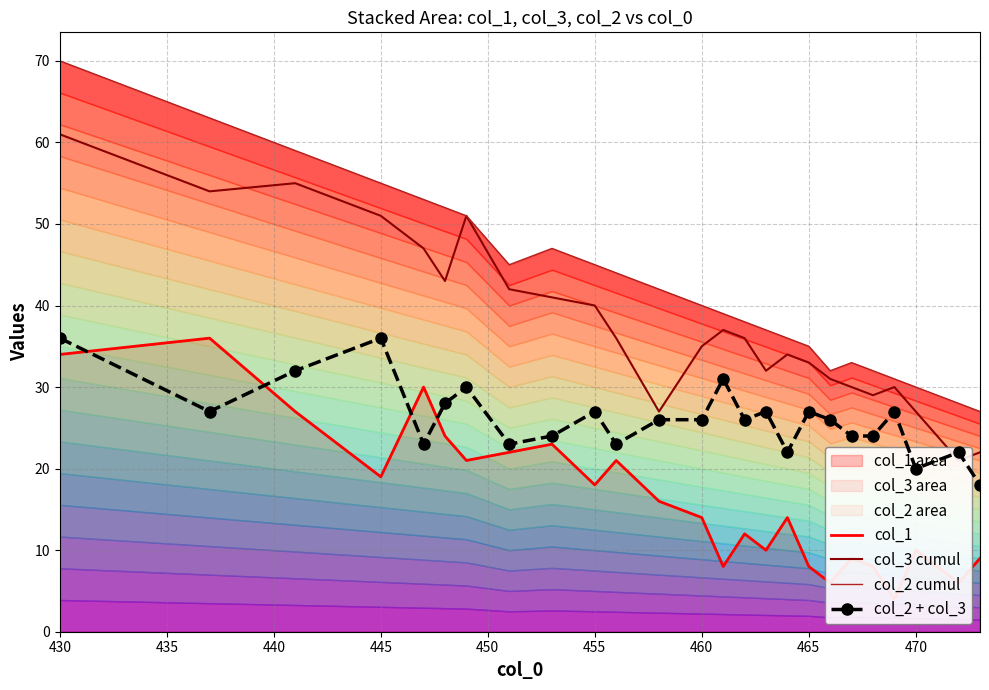

True or false: col_2 + col_3 has more than 0 interior local peaks.

True